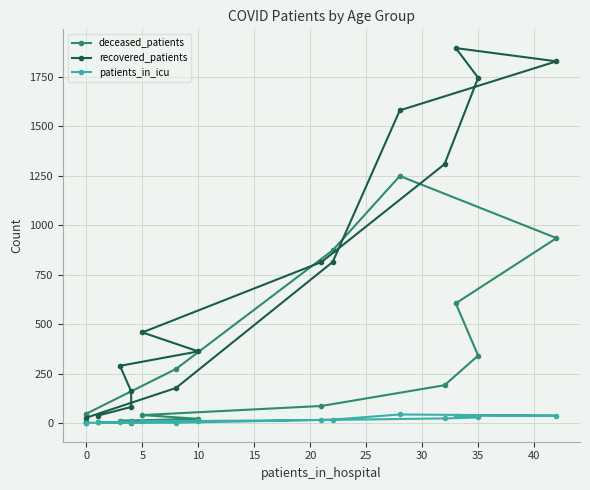

What is the highest value of the patients_in_icu series?

43